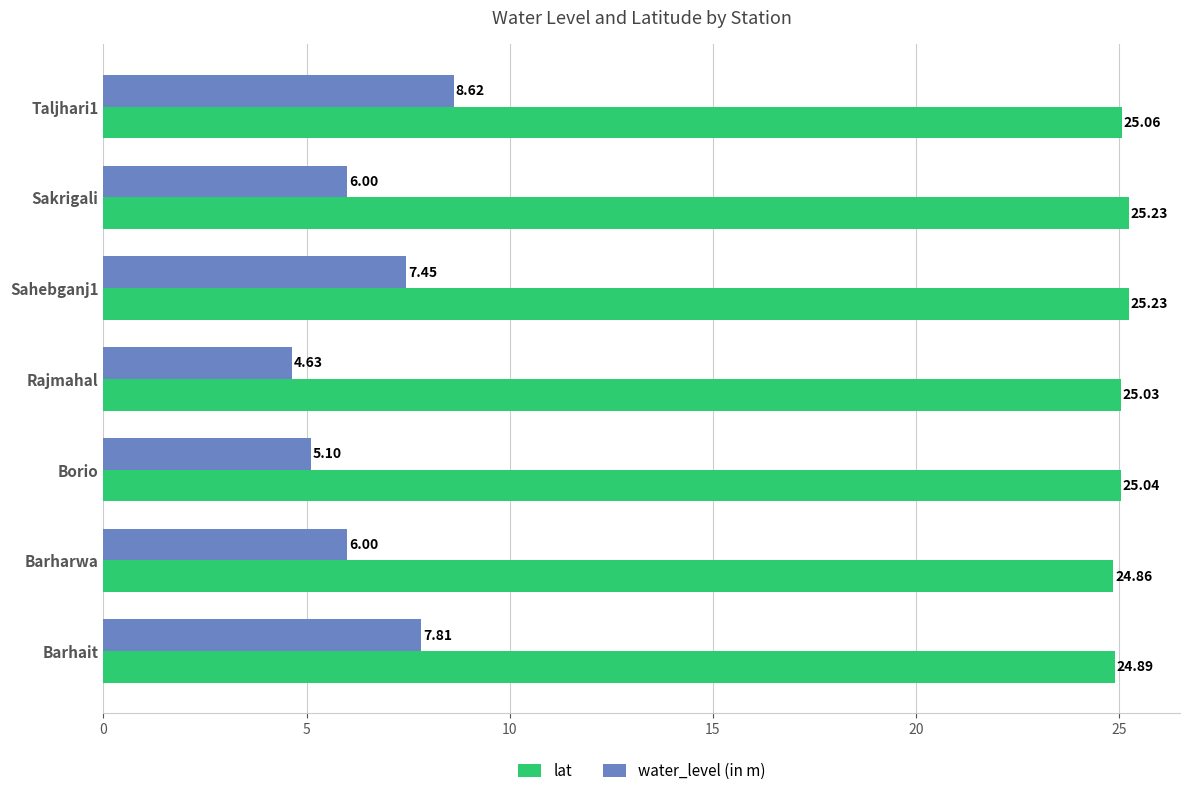

Which category has the lowest value in the lat series?

Barharwa